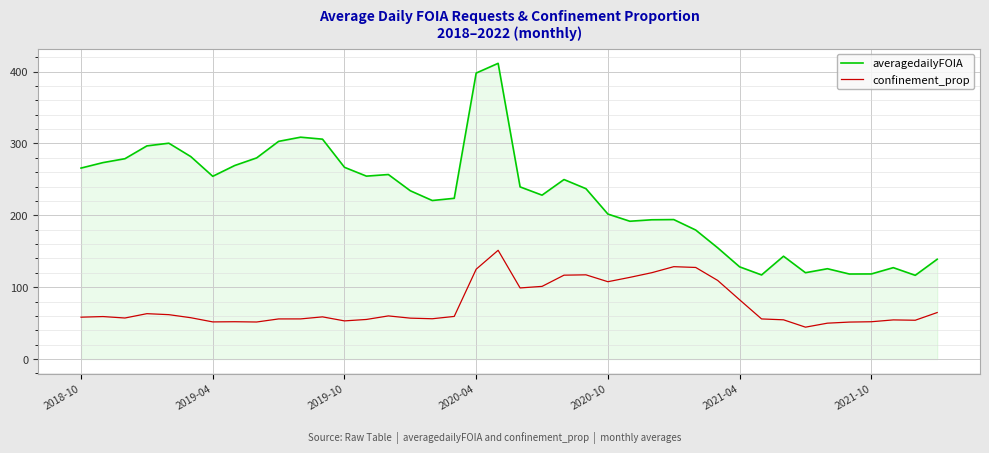

True or false: averagedailyFOIA and confinement_prop intersect in this chart.

False